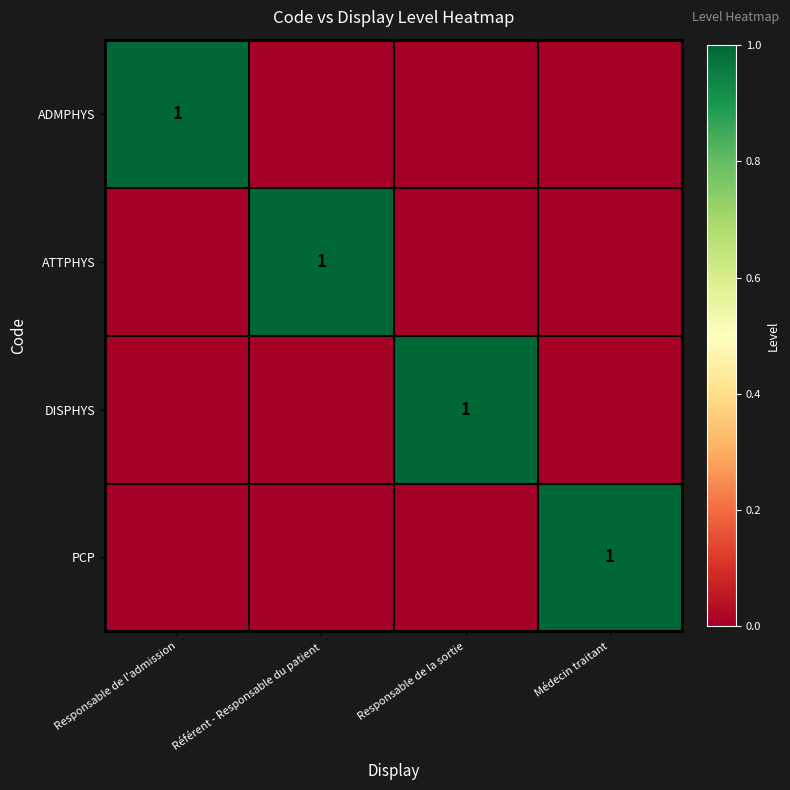

Which category has the lowest value across all series?

Référent - Responsable du patient